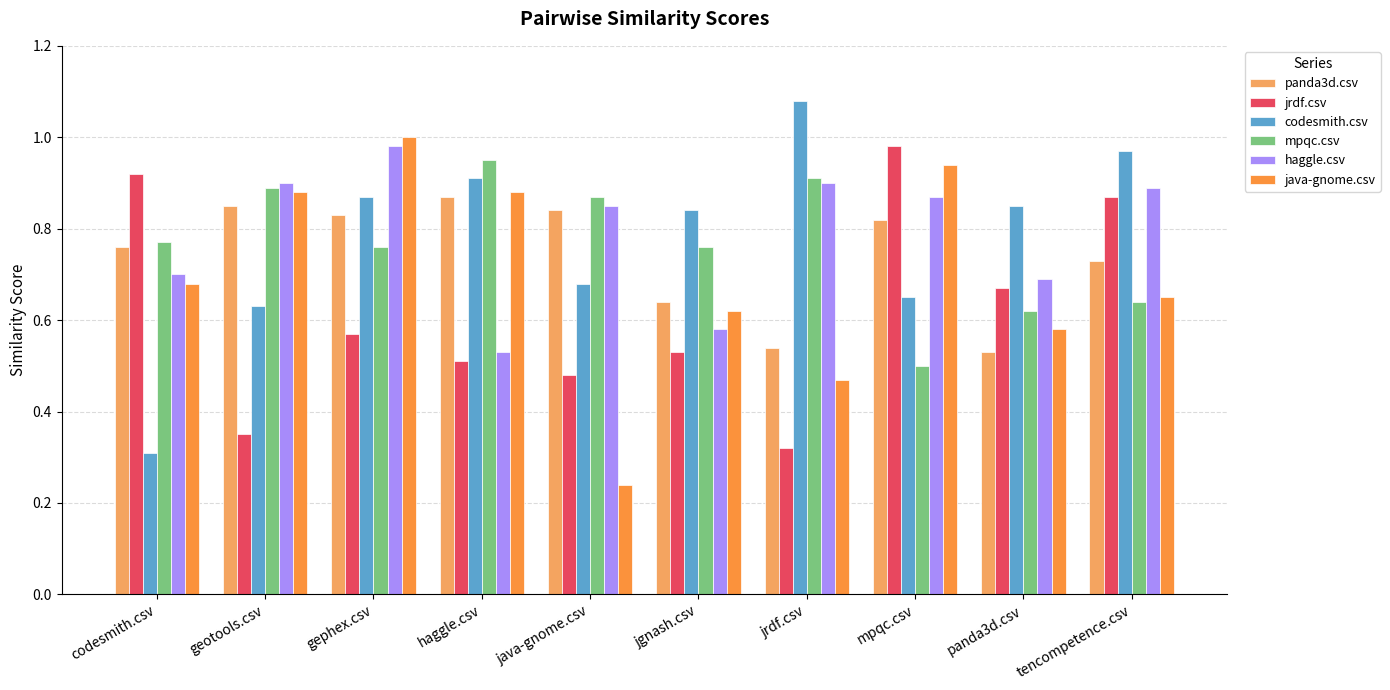

Where is java-gnome.csv nearest to the value 0?

java-gnome.csv